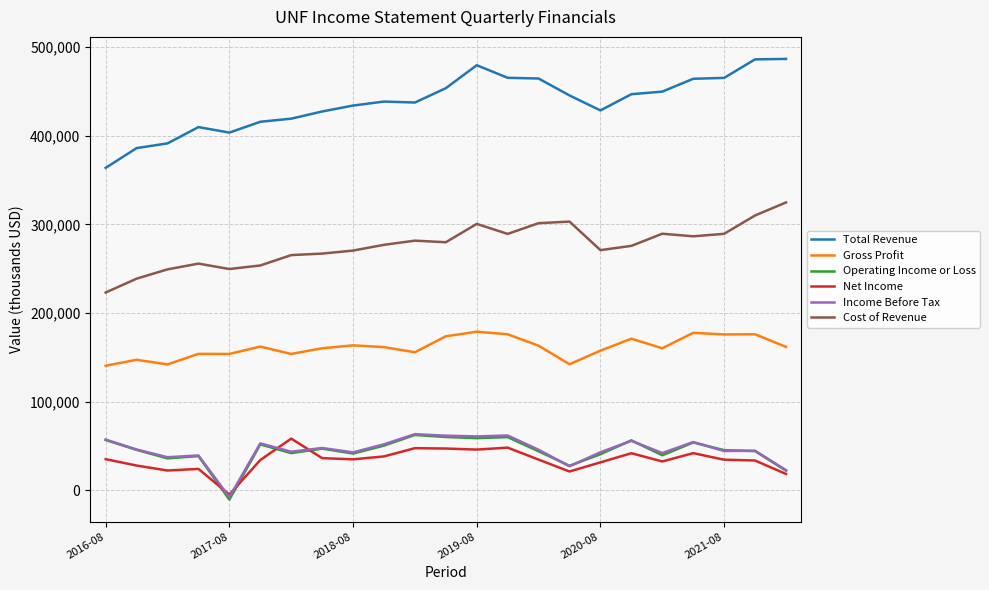

Which series has the largest total across all categories?

Total Revenue